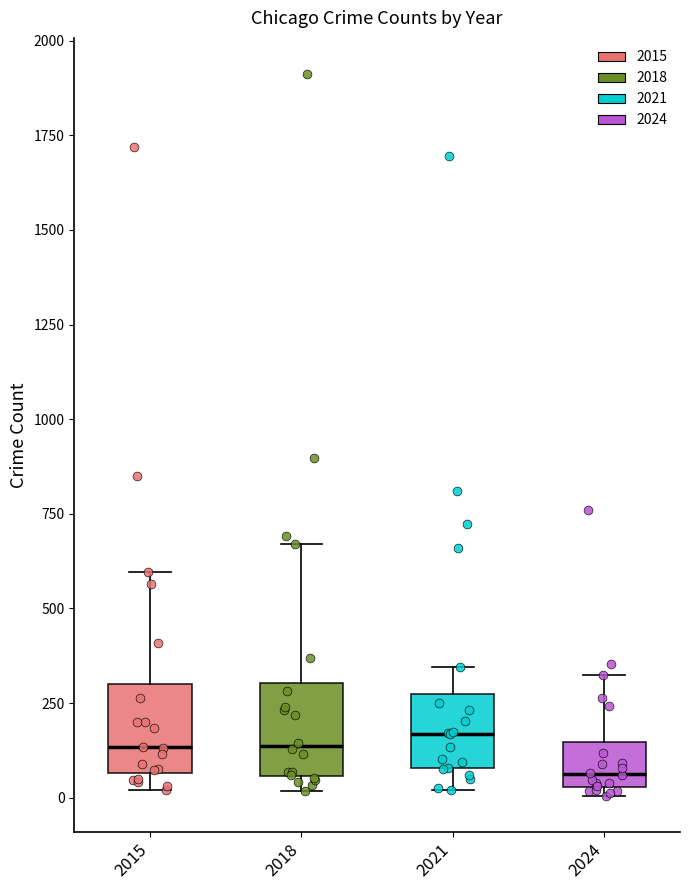

Reading left to right, read every box against the y-axis: the position of its median line, the range the box covers, and the ends of its whiskers. The values are not printed on the chart, so give them approximately, as read against the axis.

2015: median 150, box 50 to 300, whiskers 0 to 600
2018: median 150, box 50 to 300, whiskers 0 to 650
2021: median 150, box 100 to 250, whiskers 0 to 350
2024: median 50 (just above the box's lower edge), box 50 to 150, whiskers 0 to 350